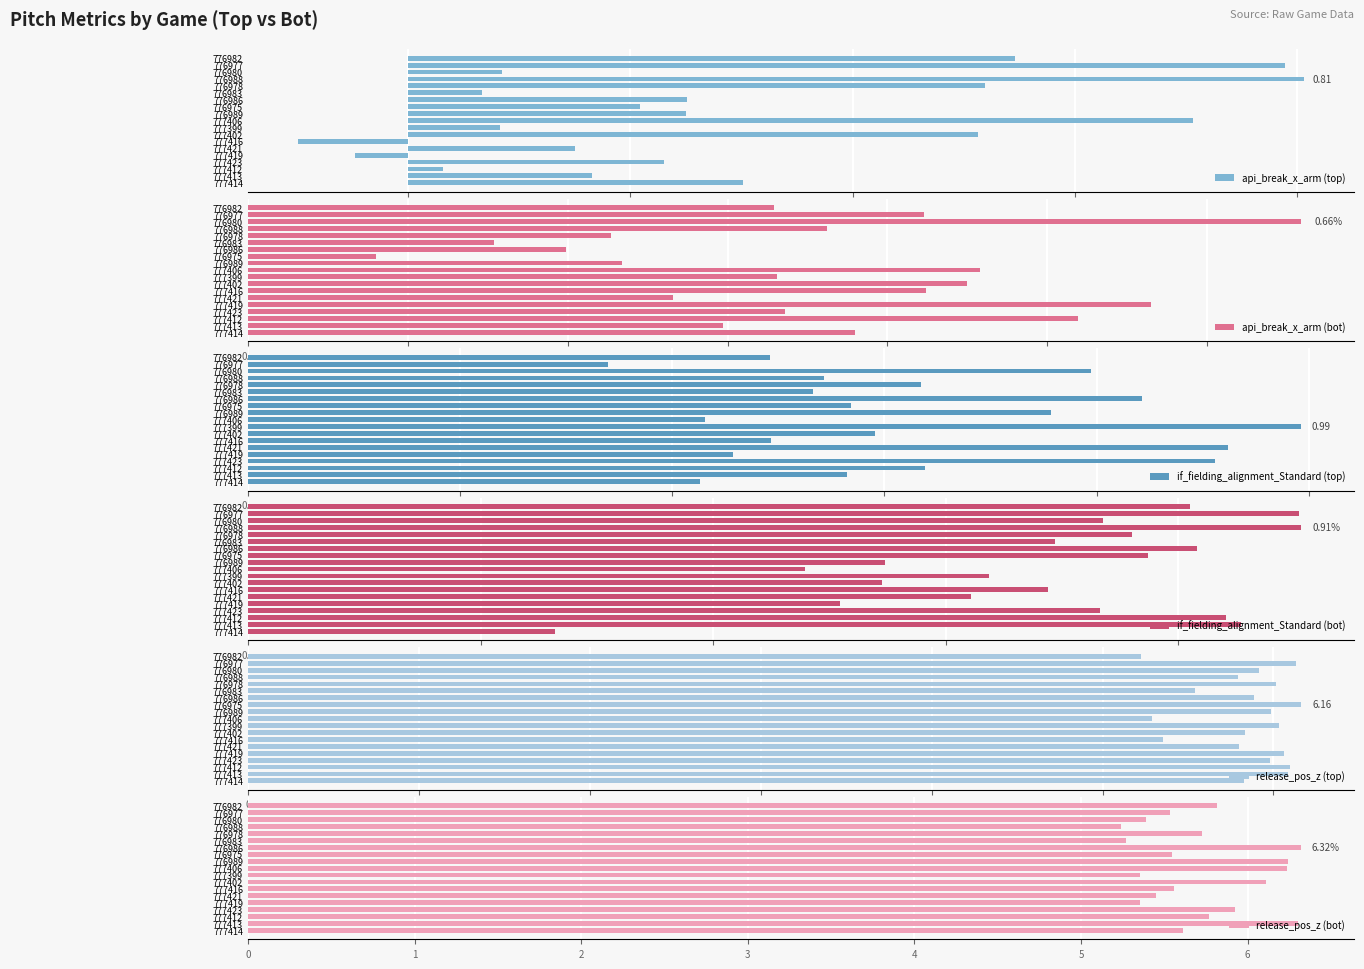

How many bars are there in total?

114